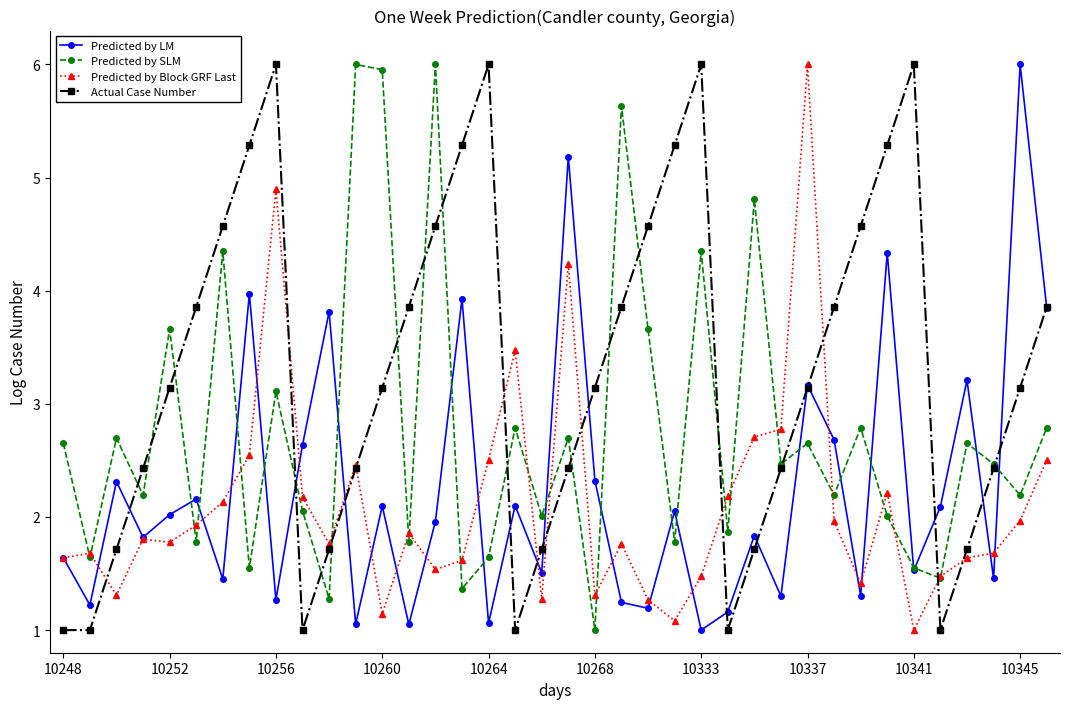

What is the difference between the maximum and second lowest values in the Actual Case Number series?

5.0